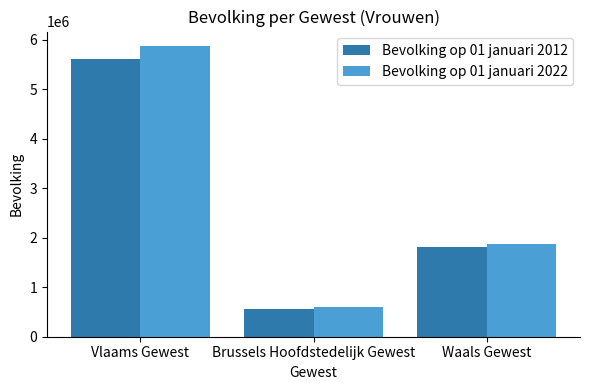

Which series has the largest range (max minus min)?

Bevolking op 01 januari 2022